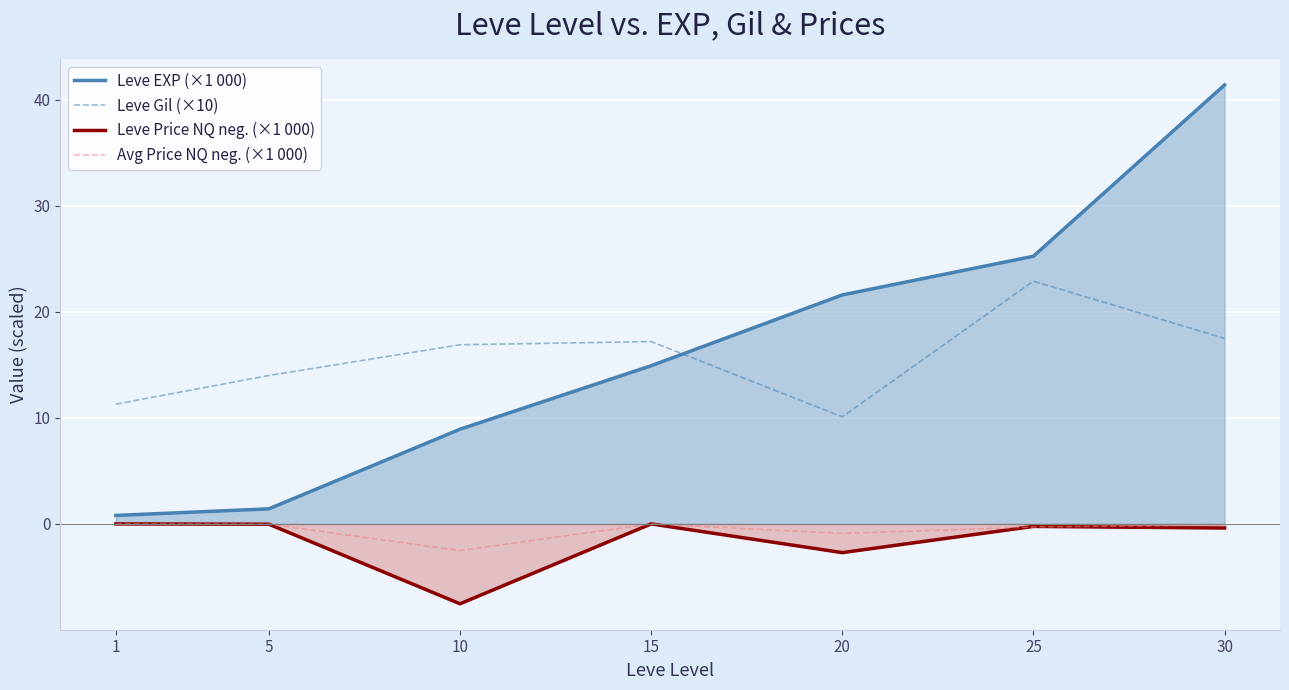

Between 10 and 25, which series saw the biggest shift?

Leve EXP (×1 000)